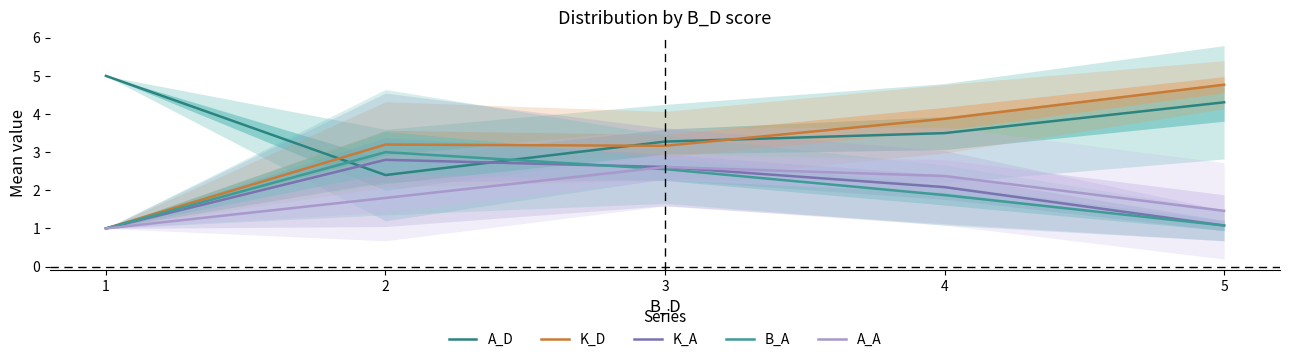

Reading left to right, list all the values displayed in this chart.

A_D: 5.0	2.4	3.3	3.5	4.3
K_D: 1.0	3.2	3.2	3.9	4.8
K_A: 1.0	2.8	2.6	2.1	1.1
B_A: 1.0	3.0	2.6	1.9	1.1
A_A: 1.0	1.8	2.6	2.4	1.5